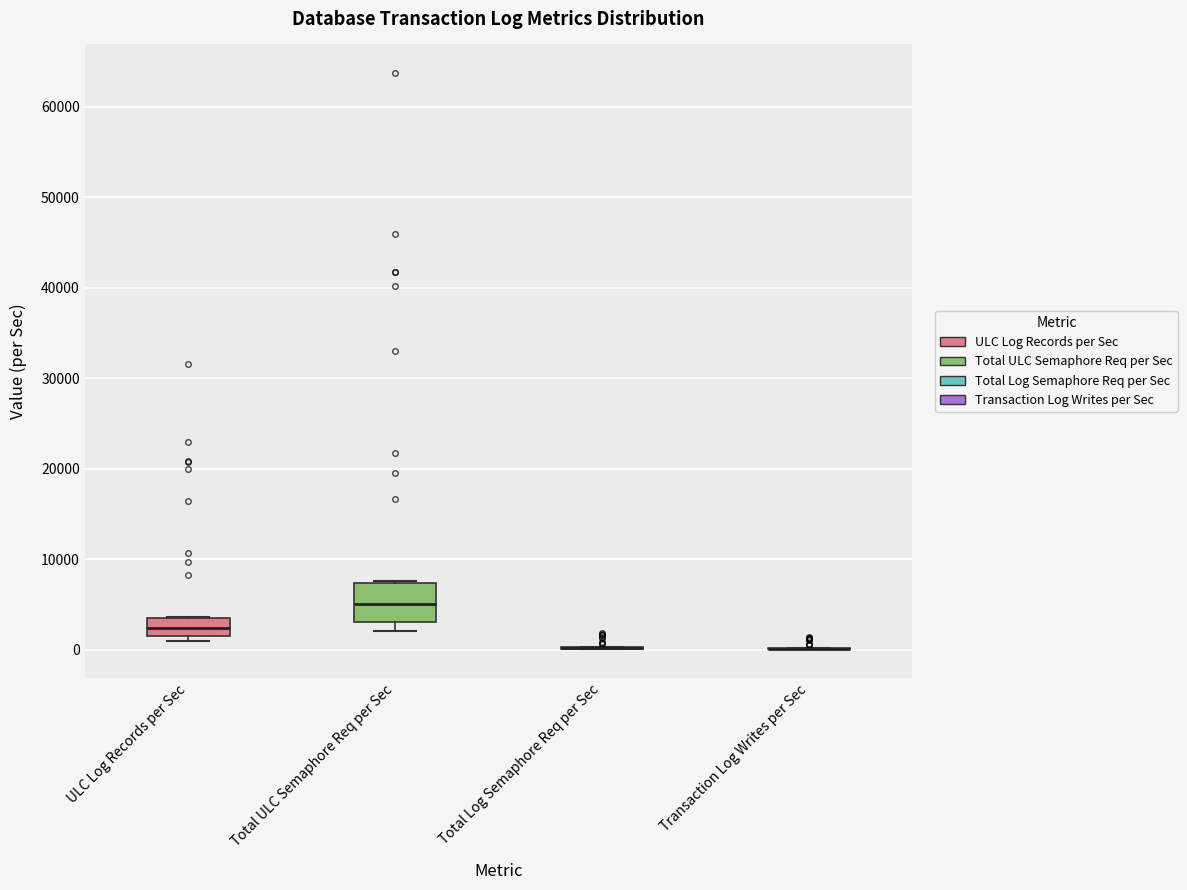

Reading left to right, transcribe this box plot: for each box, give where its median line is, the range the box spans, and where its two whiskers end, as read against the y-axis. The values are not printed on the chart, so give them approximately, as read against the axis.

ULC Log Records per Sec: median 2000, box 1000 to 4000, whiskers 1000 (just below the box's lower edge) to 4000
Total ULC Semaphore Req per Sec: median 5000, box 3000 to 7000, whiskers 2000 to 8000
Total Log Semaphore Req per Sec: box collapsed to a line at 0, whiskers 0 to 0
Transaction Log Writes per Sec: box collapsed to a line at 0, whiskers 0 to 0